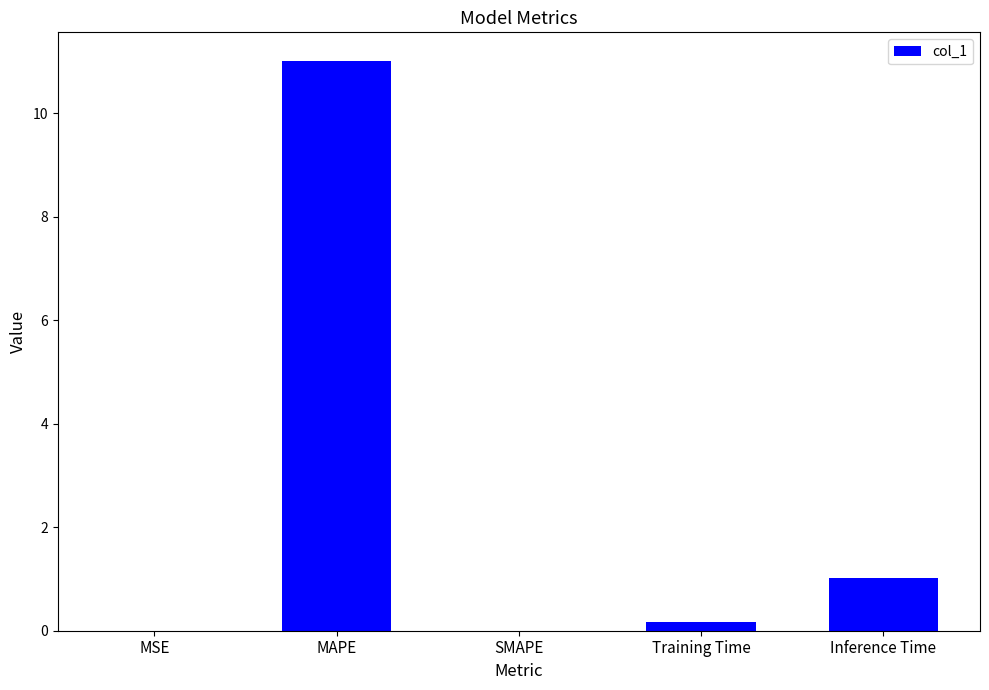

Is it true that the value at SMAPE is -7.1?

False